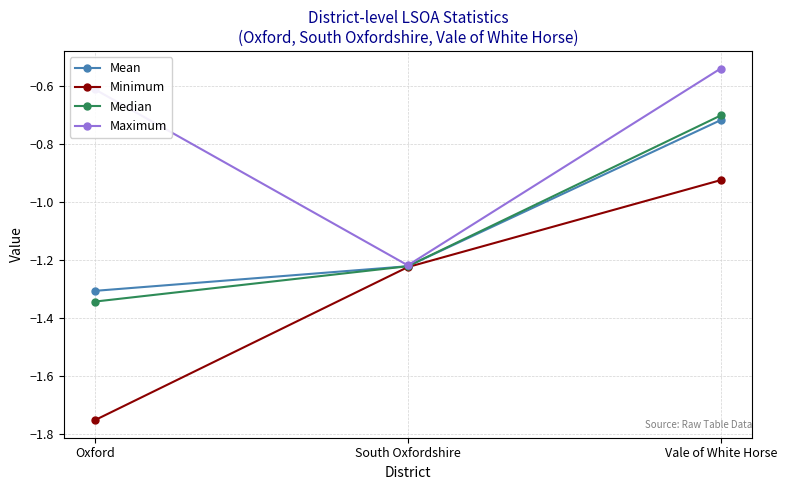

List the labels in order of Median value, largest first.

Vale of White Horse, South Oxfordshire, Oxford